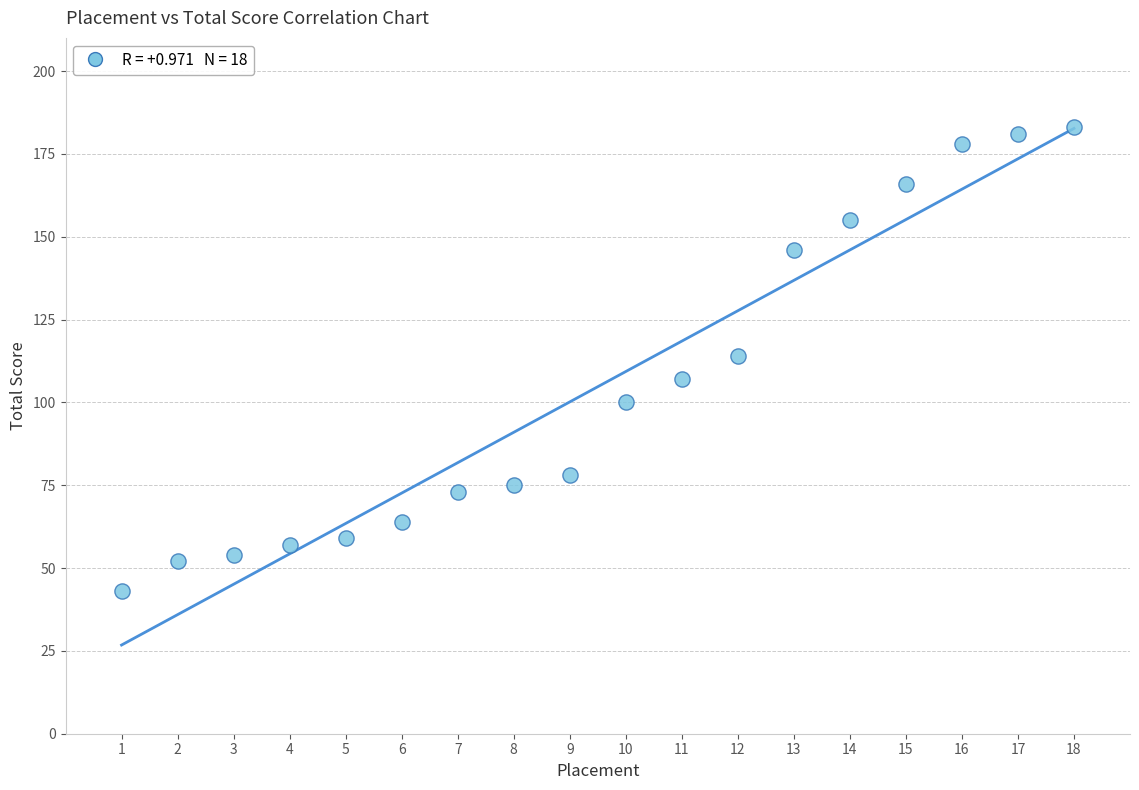

What is the range of X values (max minus min)?

17